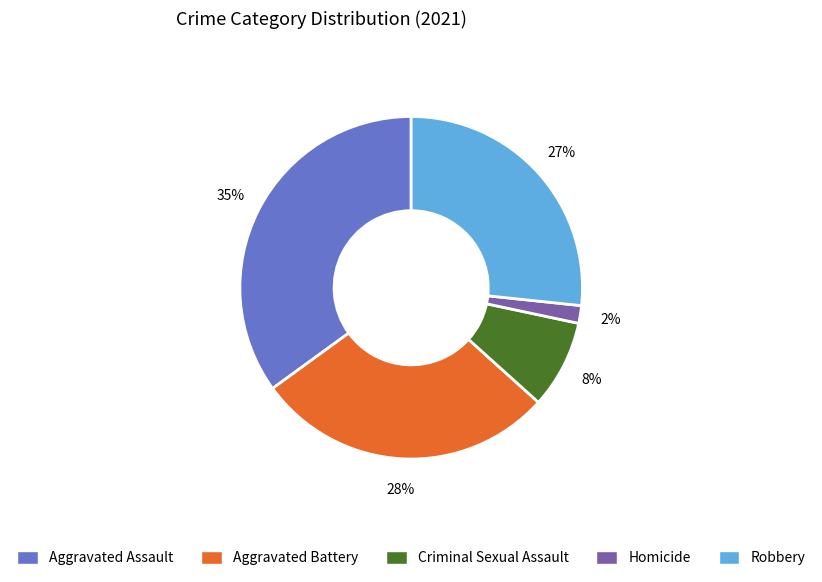

Which category has the smallest portion of the pie?

Homicide